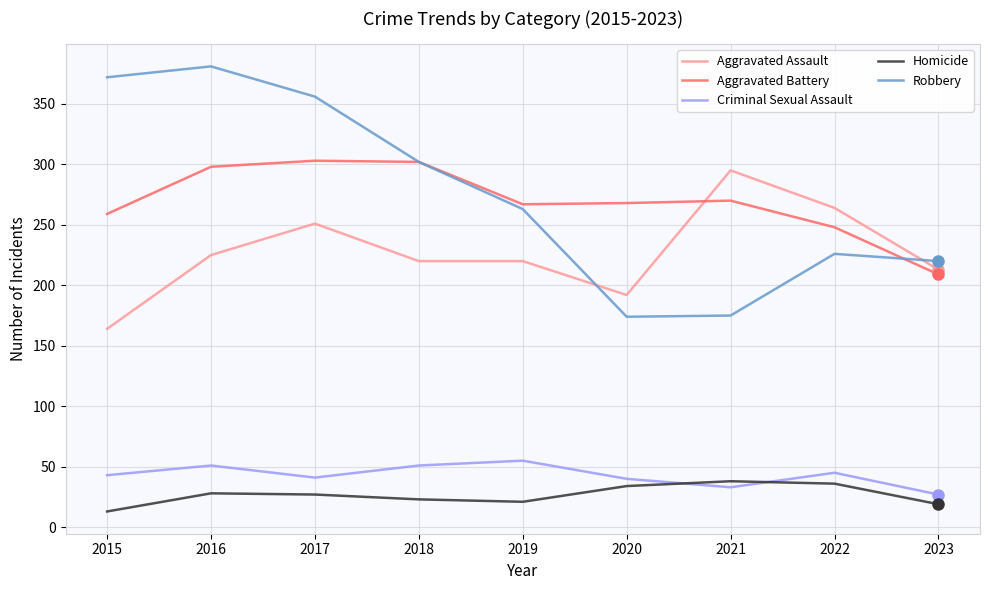

True or false: Homicide and Robbery cross at least once.

False